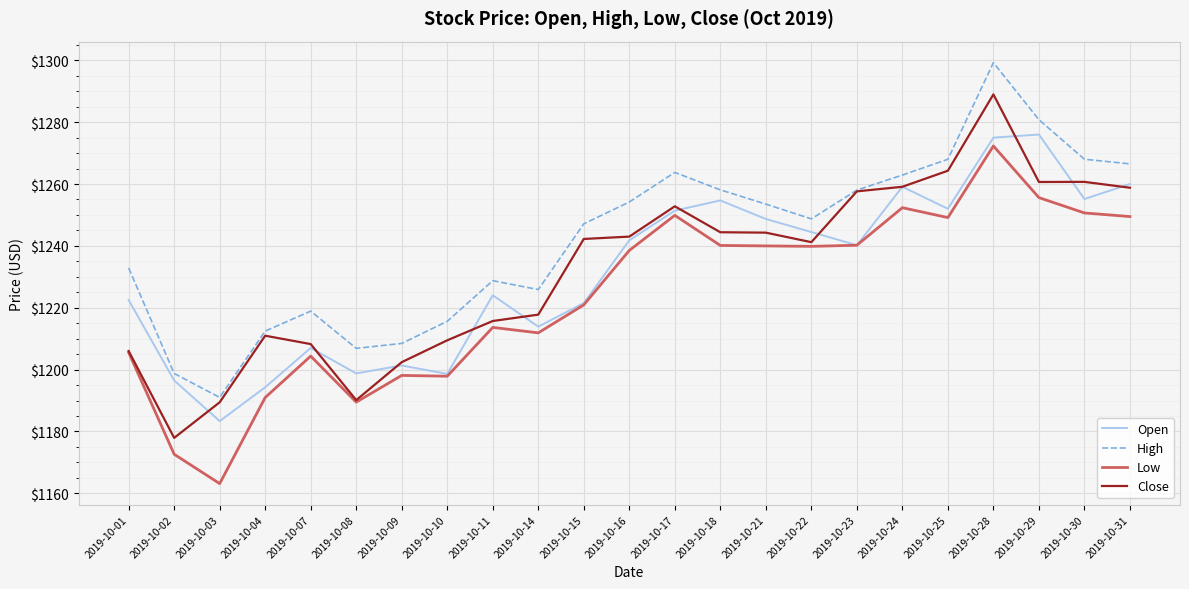

In Open, how many points are lower than both neighbors (excluding endpoints)?

7